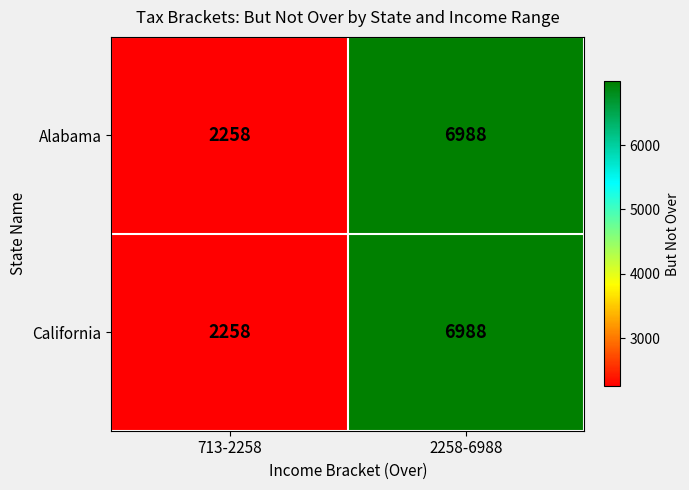

Which label corresponds to the largest value in the chart?

2258-6988